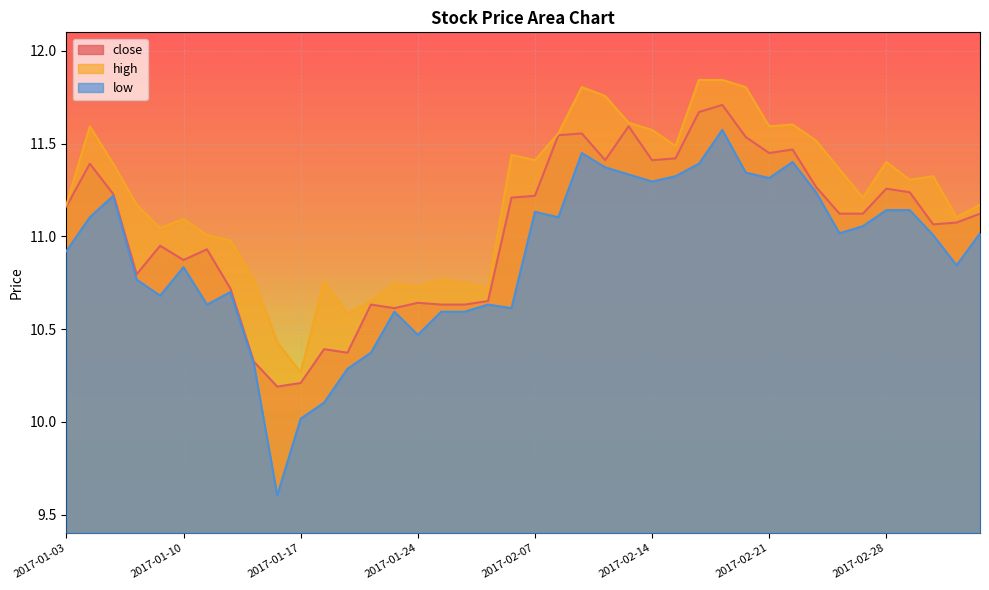

What is the sum of the high values at 2017-01-17 and 2017-01-20?

20.9